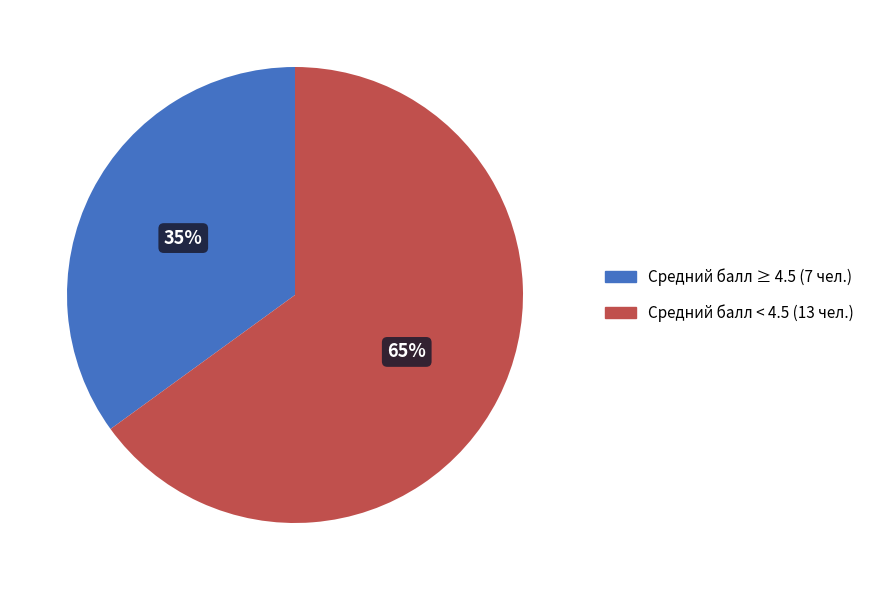

To the nearest percent, what is the difference between the largest and smallest slice percentages?

30%